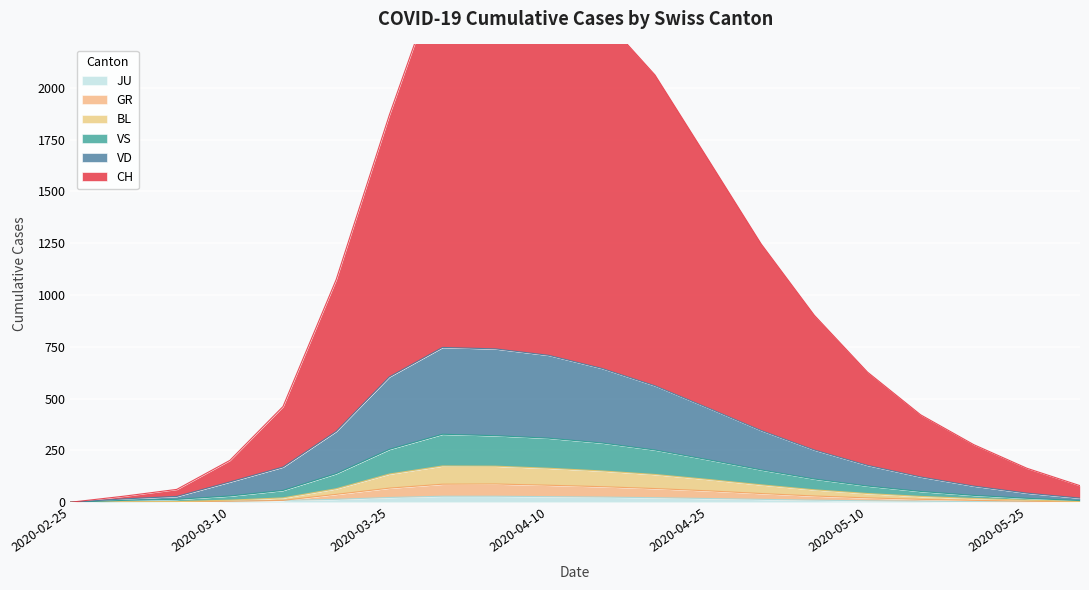

How many values in the CH series are below 902?

10